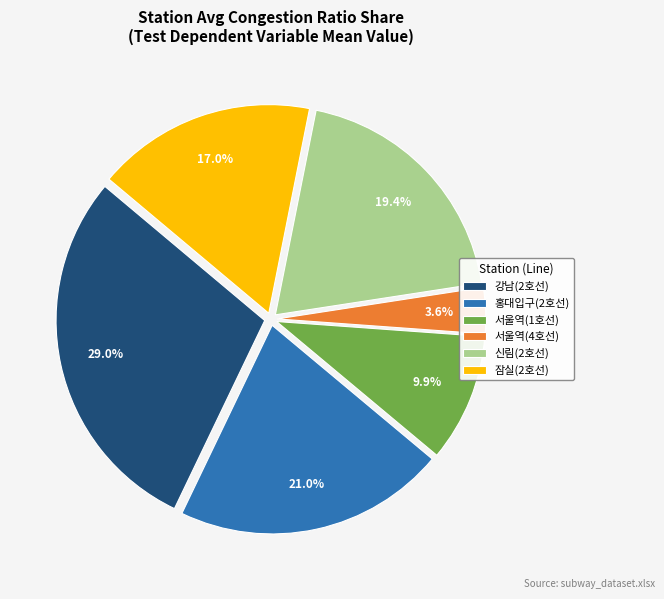

What is the ratio of the value at 서울역(1호선) to the value at 강남(2호선)?

0.3